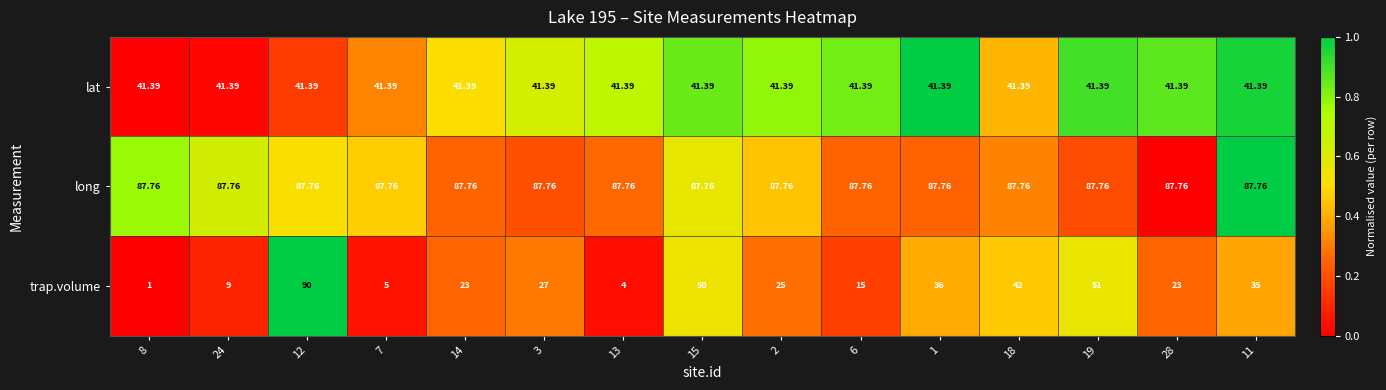

Rank the series at 18 from lowest to highest value.

lat, trap.volume, long